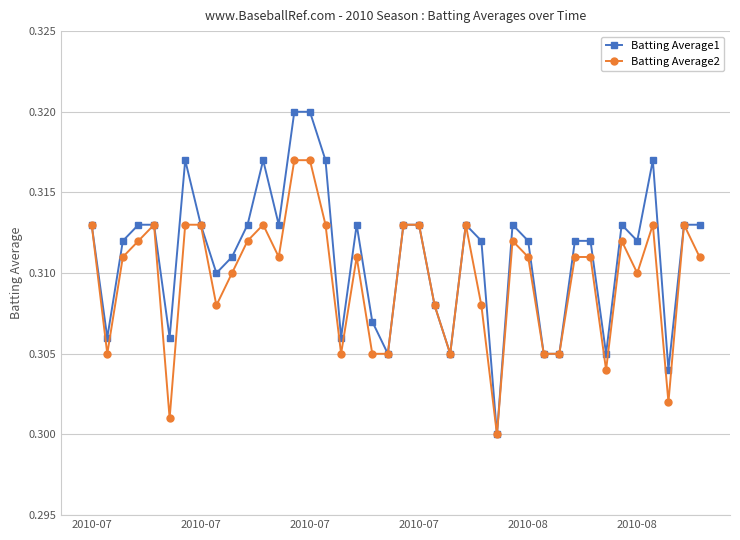

Does the chart display data point markers on the line(s)?

Yes